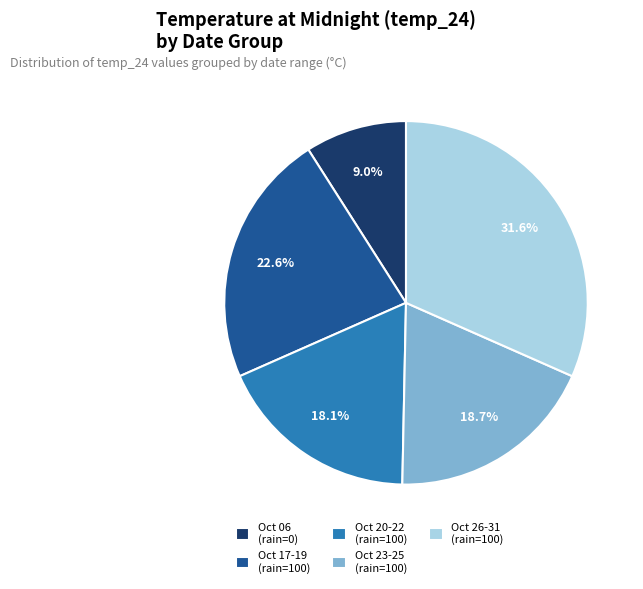

Which has a higher value, Oct 06 (rain=0) or Oct 20-22 (rain=100)?

Oct 20-22 (rain=100)